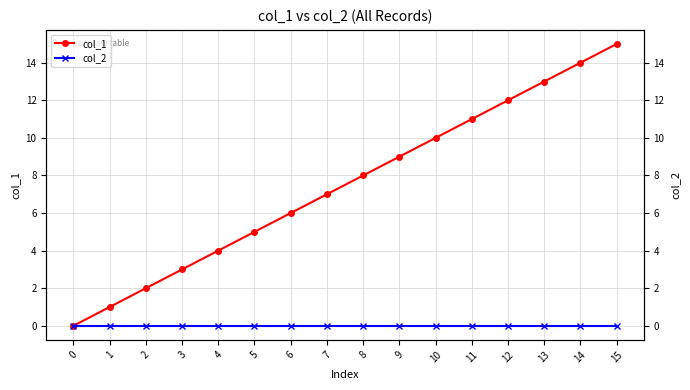

What is the sum of all col_1 values?

120